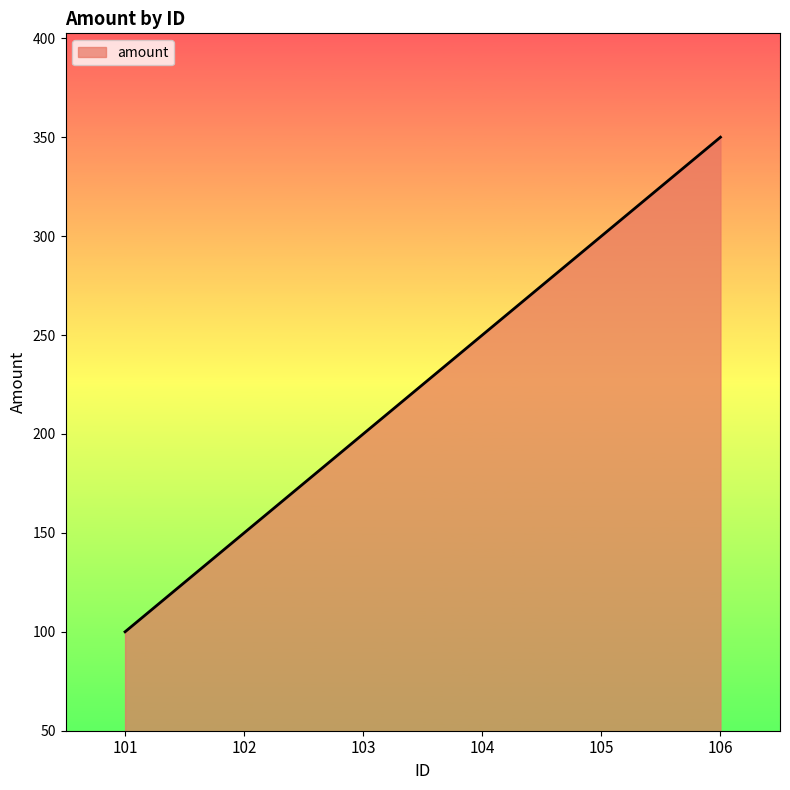

Reading left to right, transcribe all the data shown in this chart.

101=100	102=150	103=200	104=250	105=300	106=350